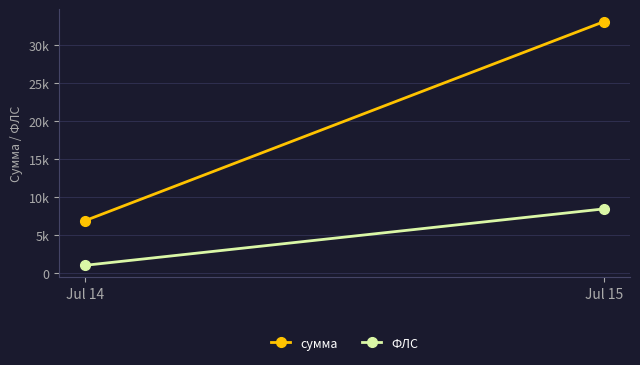

Reading left to right, transcribe all the data shown in this chart.

сумма: 6907.1	33086.8
ФЛС: 1033.0	8455.0